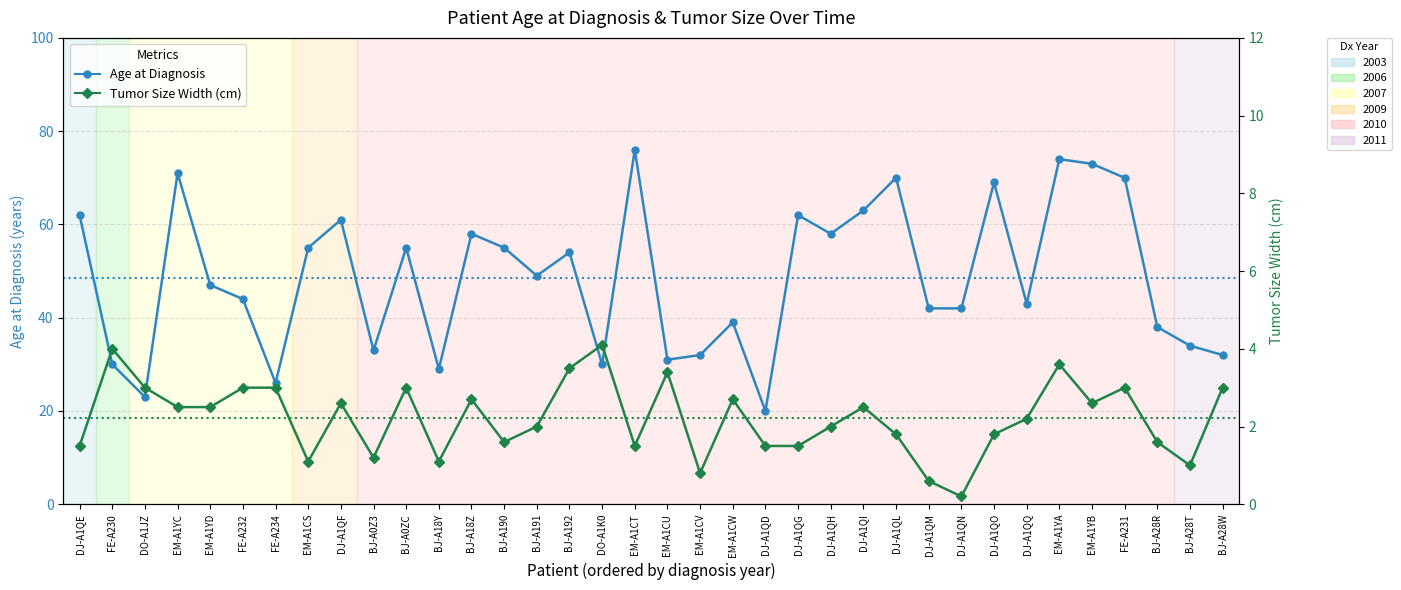

Rank the series at EM-A1CV from lowest to highest value.

Tumor Size Width (cm), Age at Diagnosis